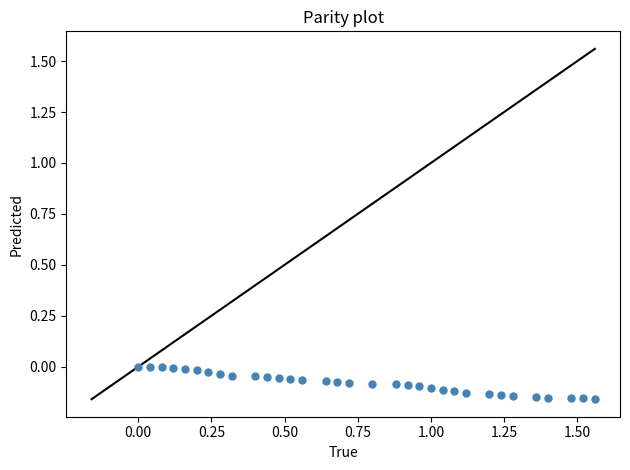

What is the range of X values (max minus min)?

1.6